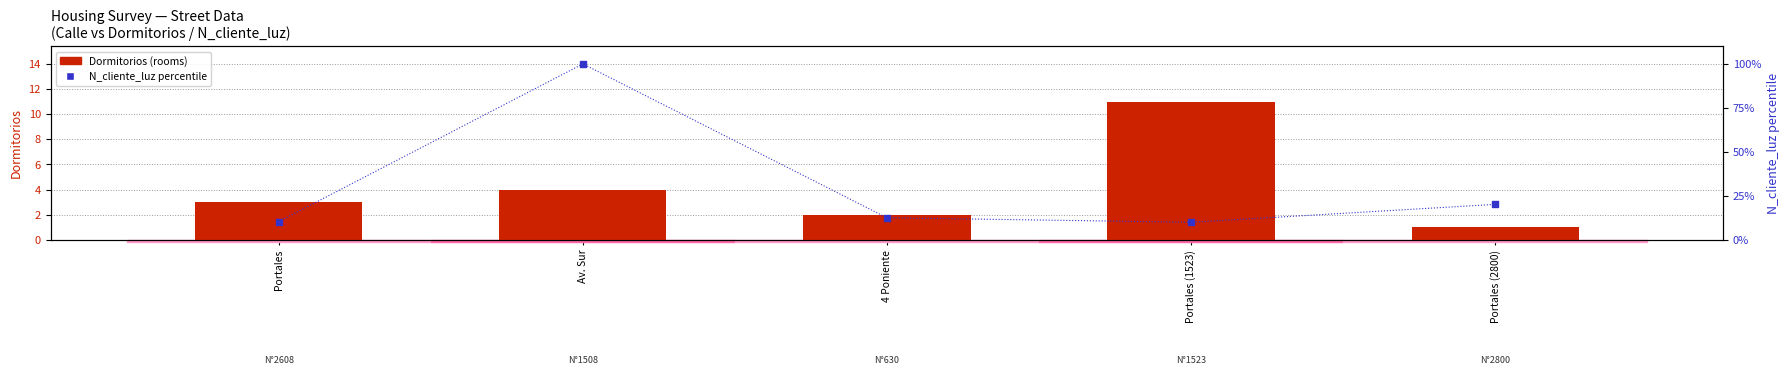

At how many categories does at least one series exceed 53?

1